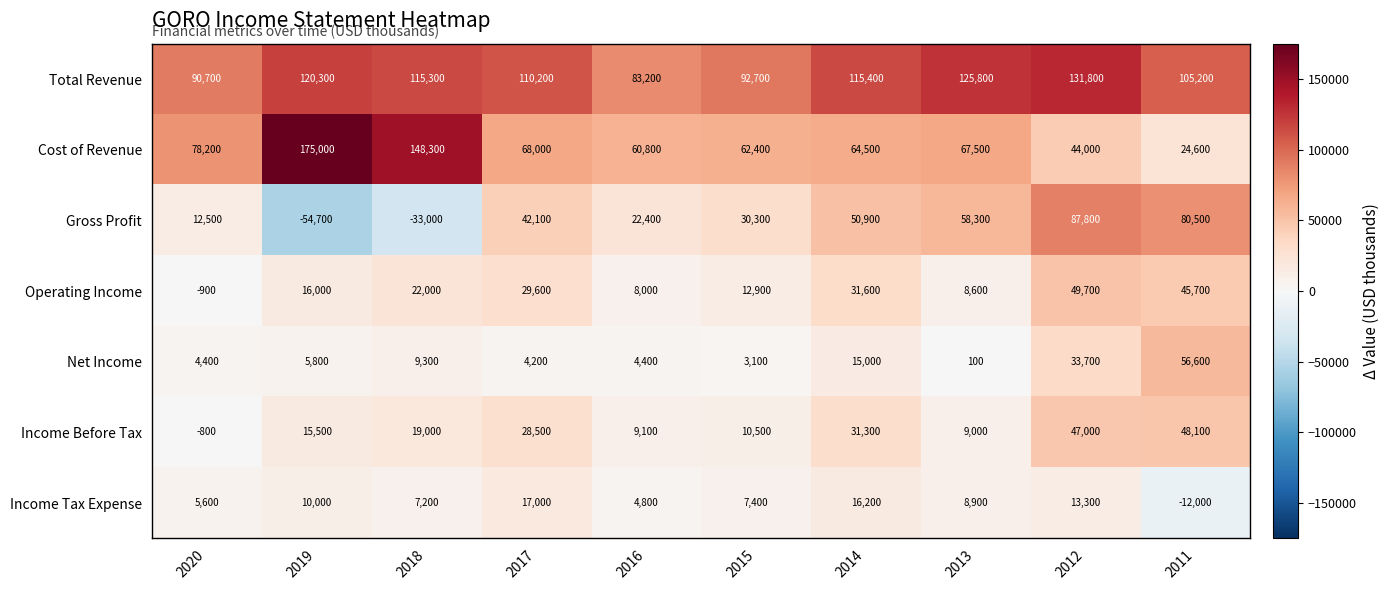

Which category has the highest value in the Operating Income series?

2012